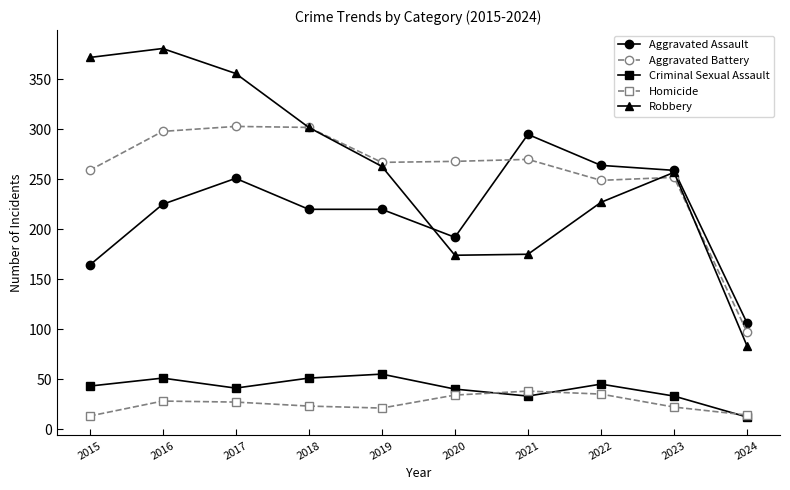

How many interior local peaks does the Criminal Sexual Assault series have?

3